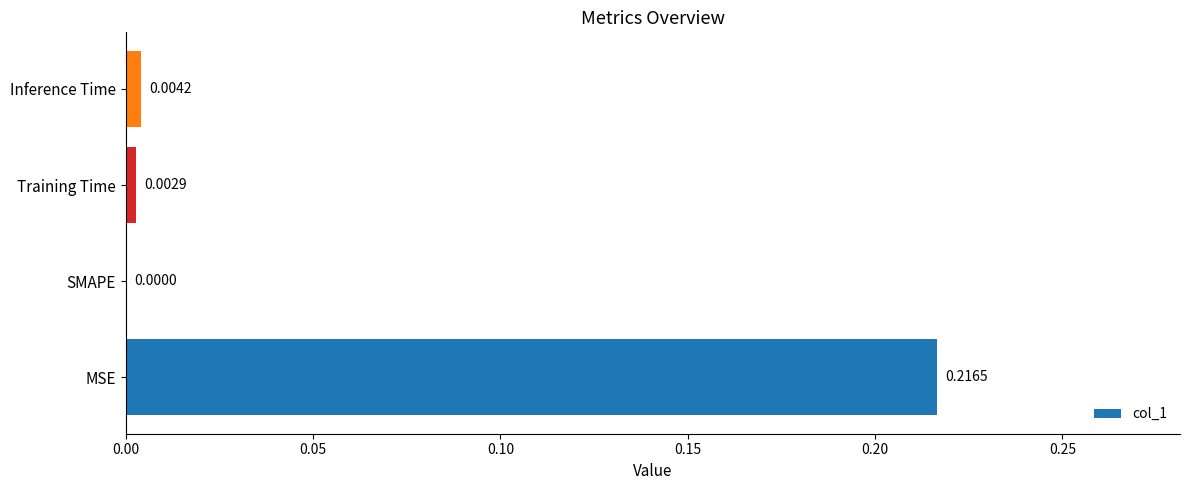

How many positive values are there?

3